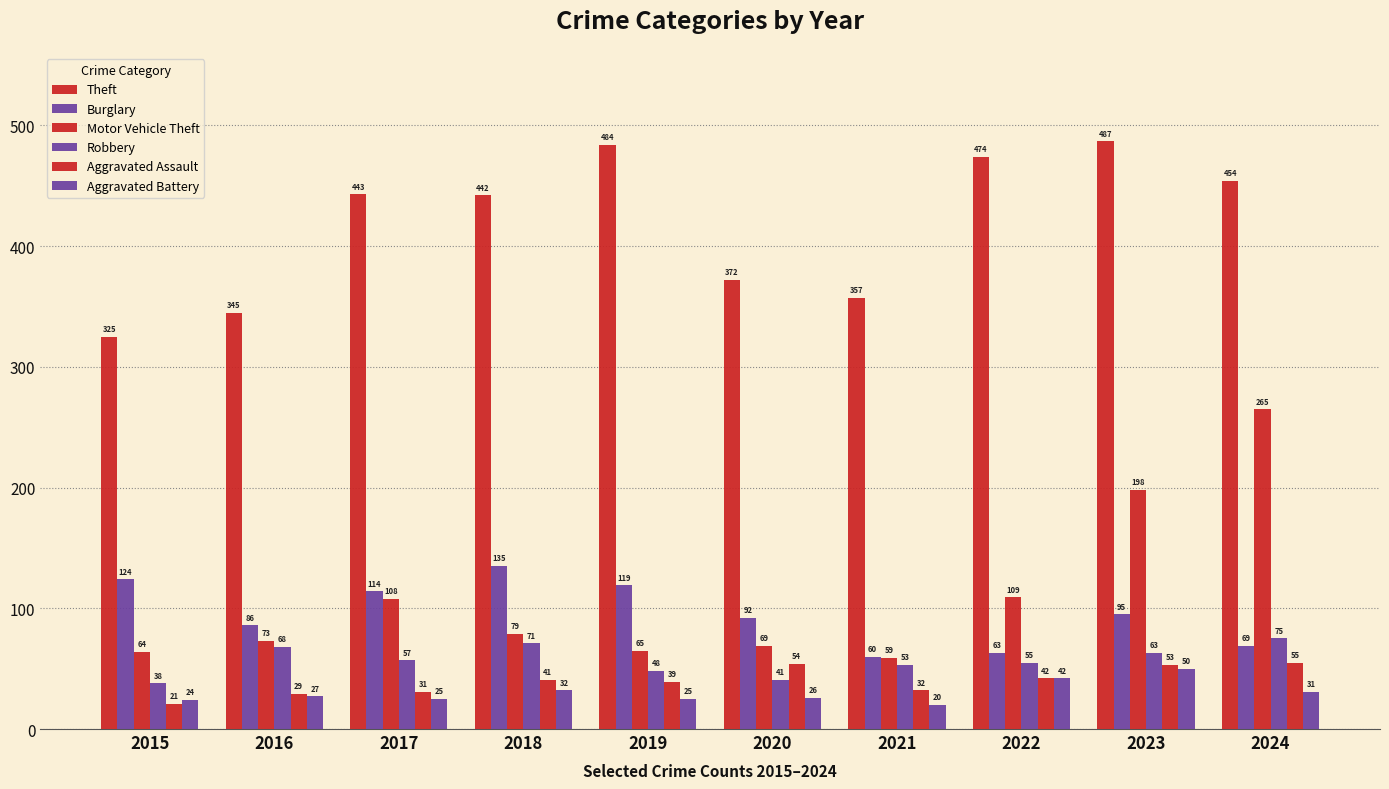

What is the sum of all Burglary values?

957